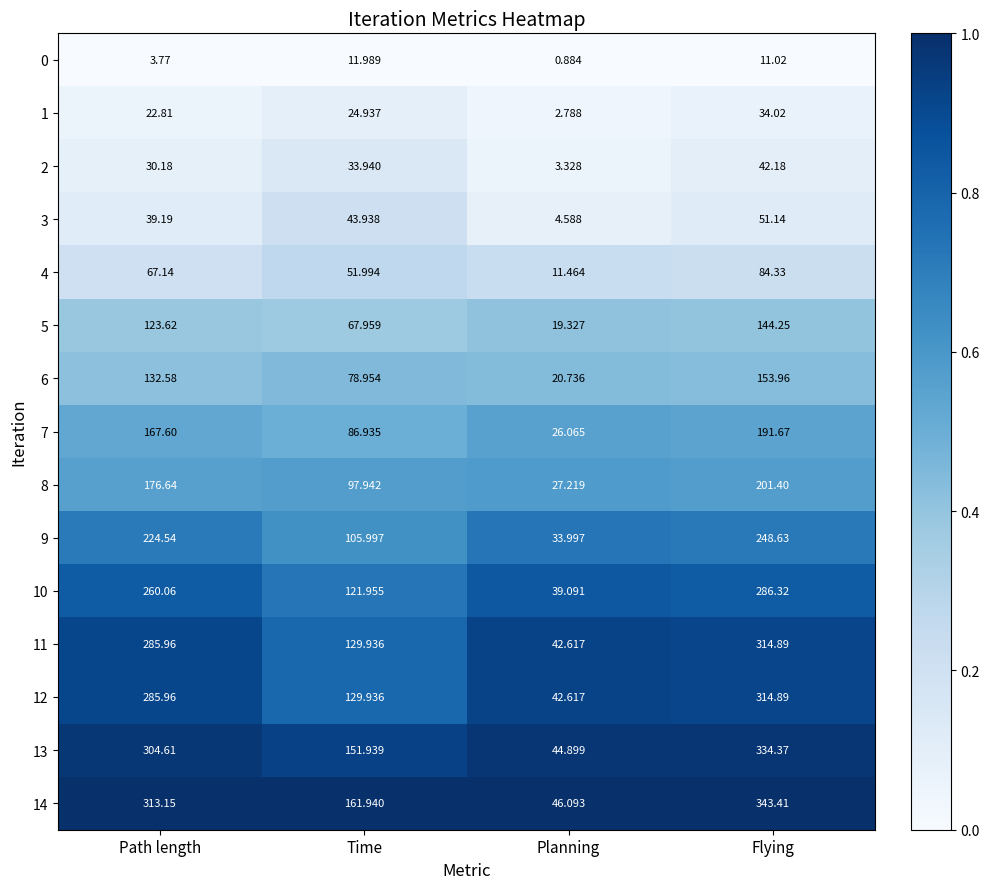

At which label does 8 reach its minimum?

Planning